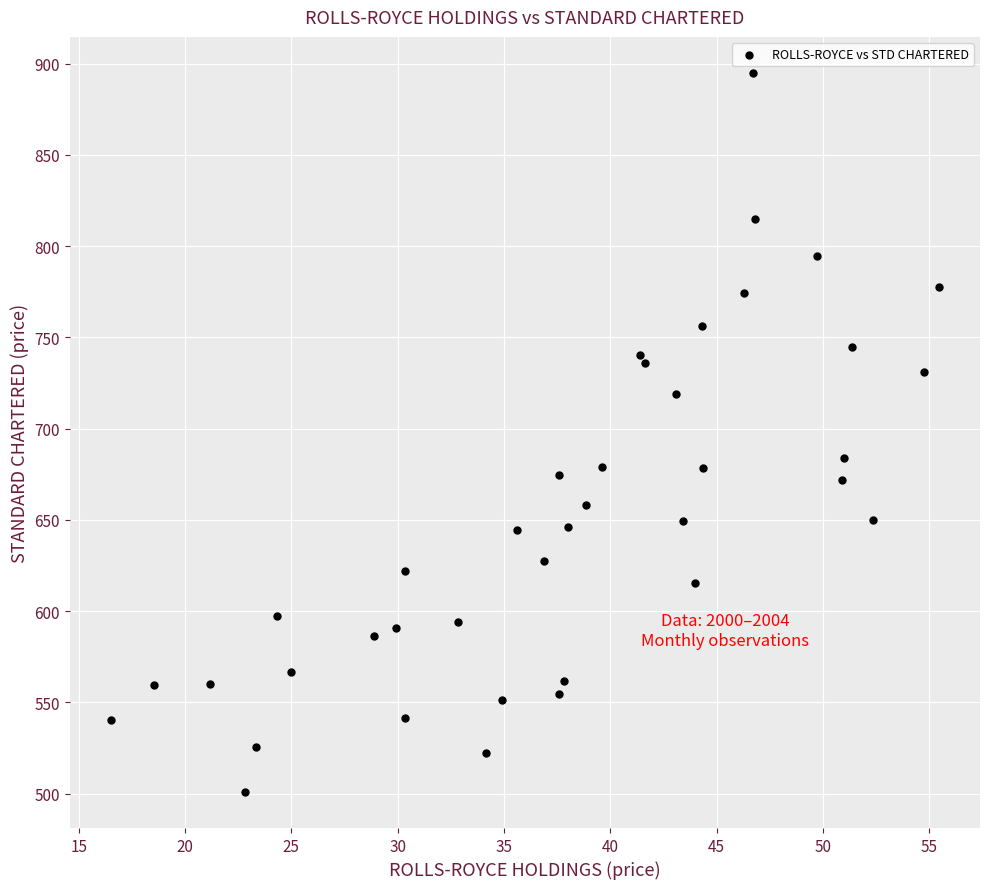

What Y value in the scatter plot is closest to 697?

683.9